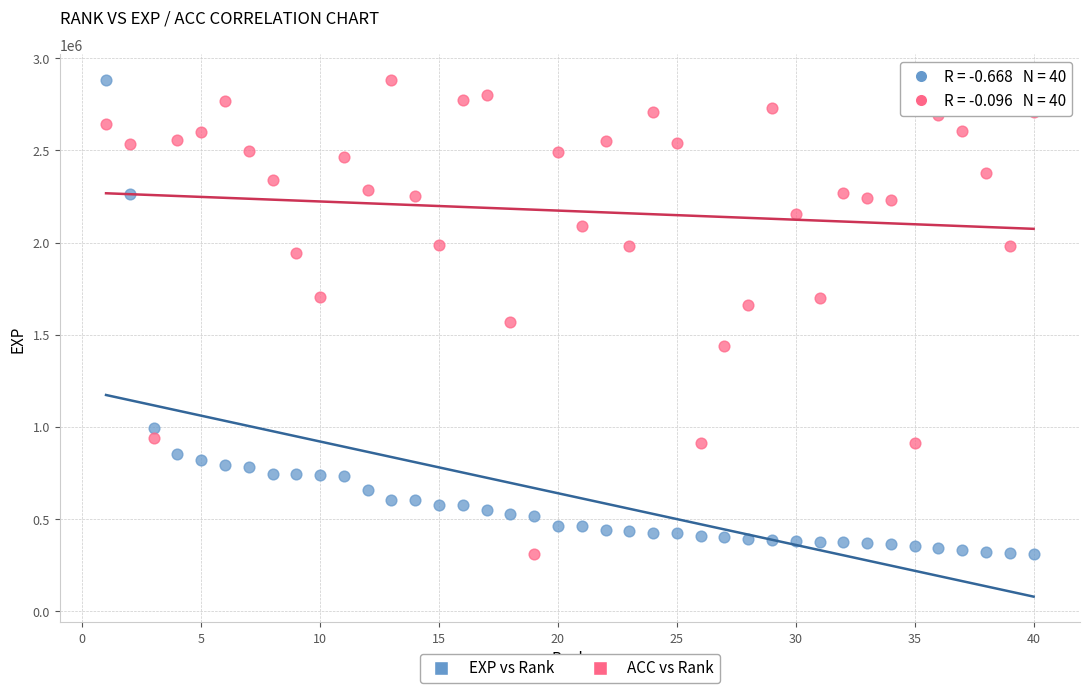

Across all data points, what is the range of X values (max minus min)?

39.0